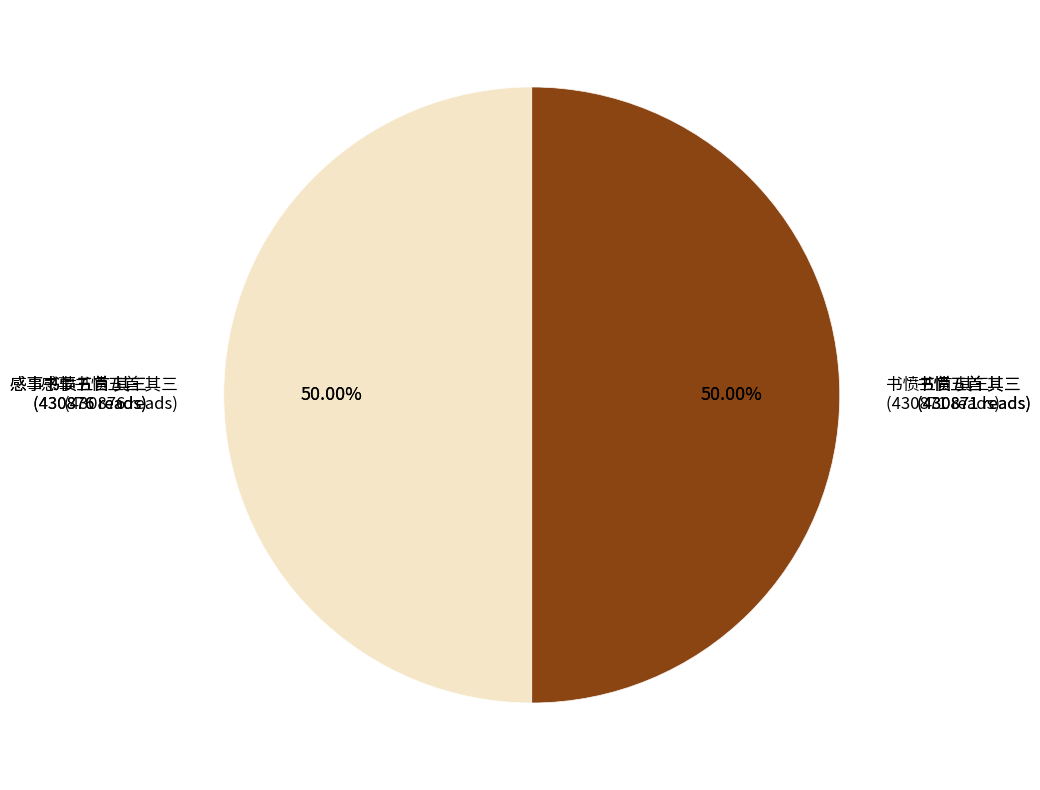

Between 感事书愤五首 其三 and 书愤五首 其三, which is larger?

感事书愤五首 其三